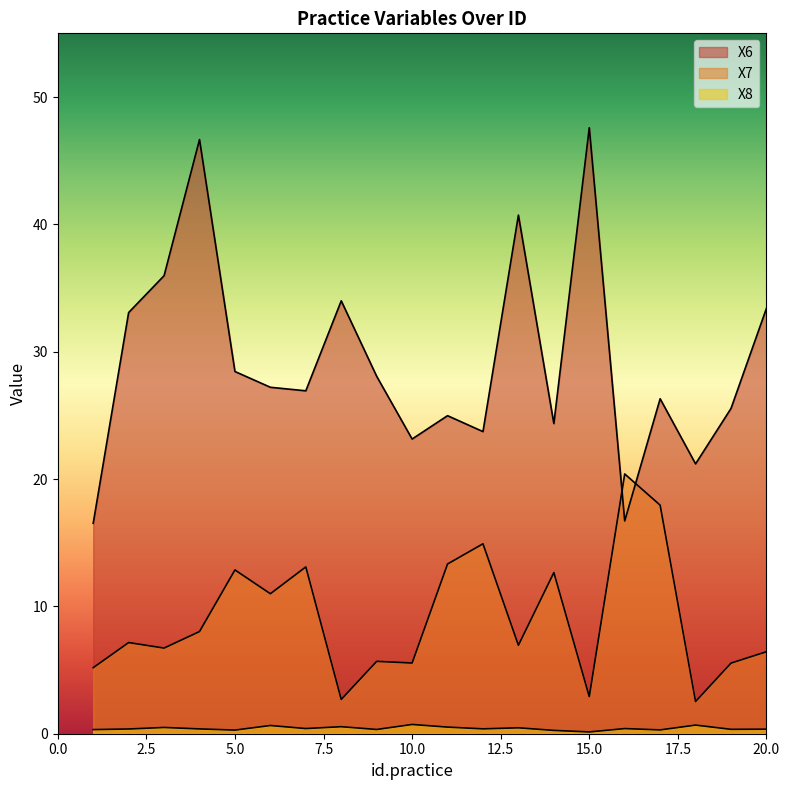

What is the minimum value for X8?

0.1